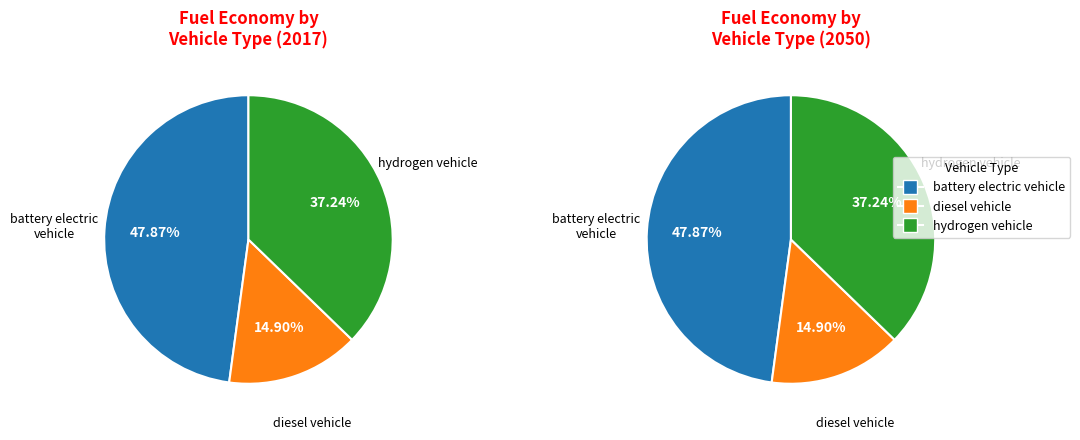

Which category has the biggest portion of the pie?

battery electric vehicle